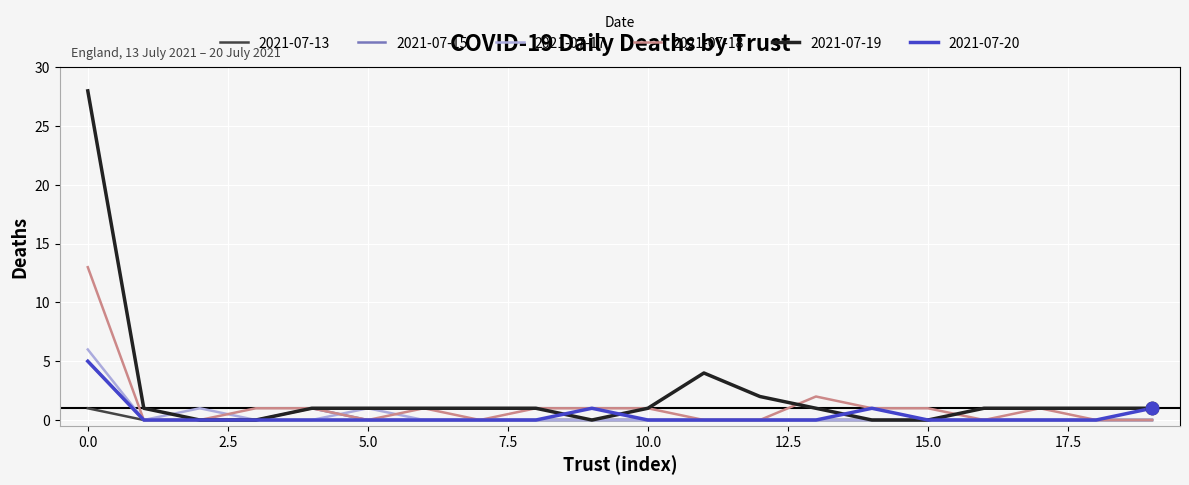

What is the maximum value shown in the chart?

28